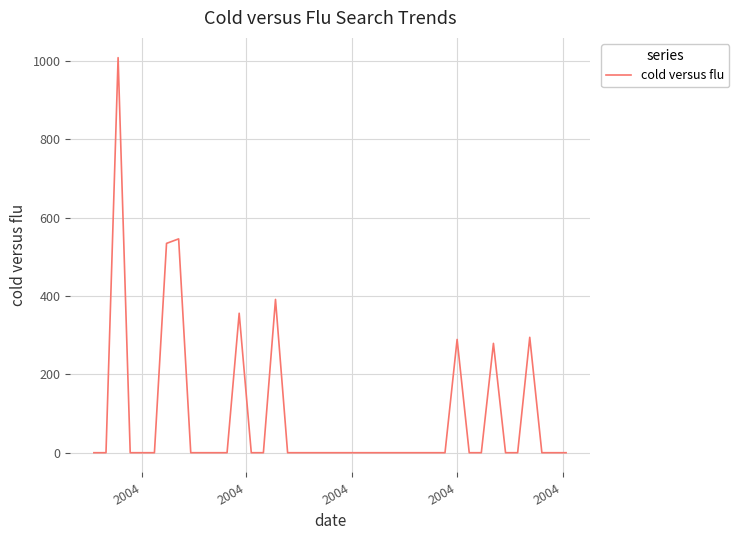

What is the maximum value shown in the chart?

1008.0